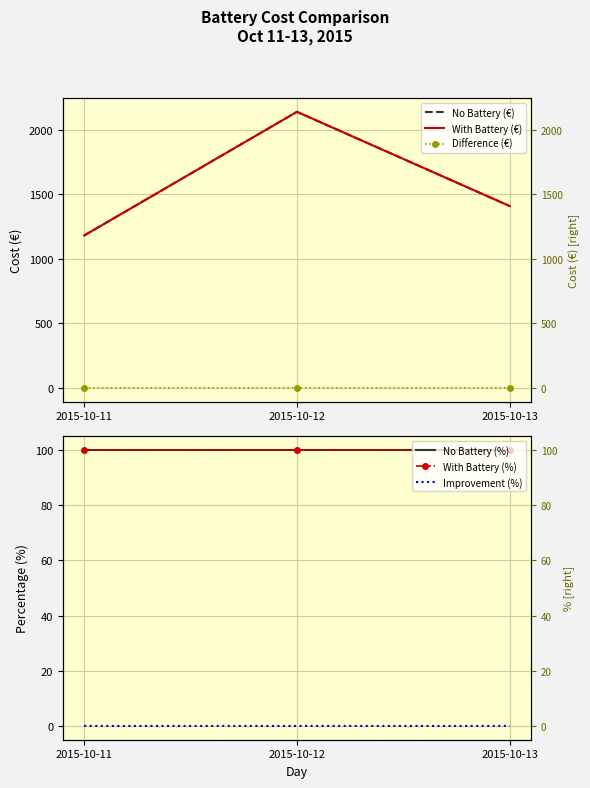

What is the approximate value of No Battery (€) at 2015-10-12?

2140.5